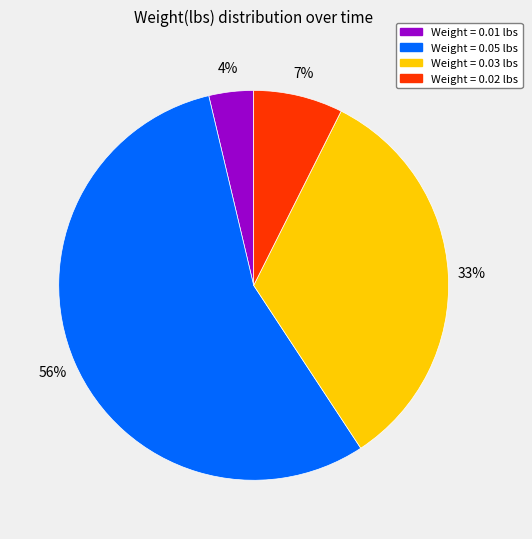

Does any single category account for the majority?

Yes